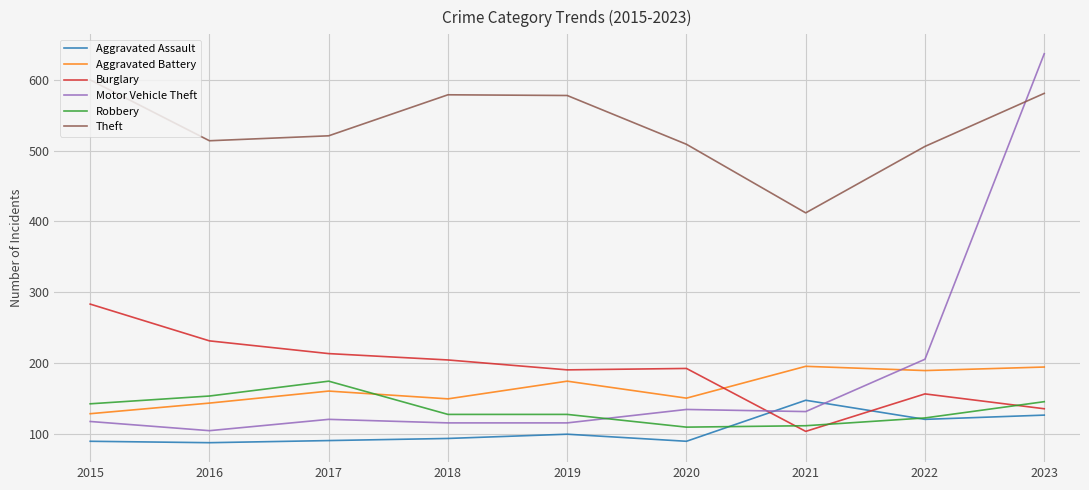

The value of Theft at 2023 is 581. True or false?

True